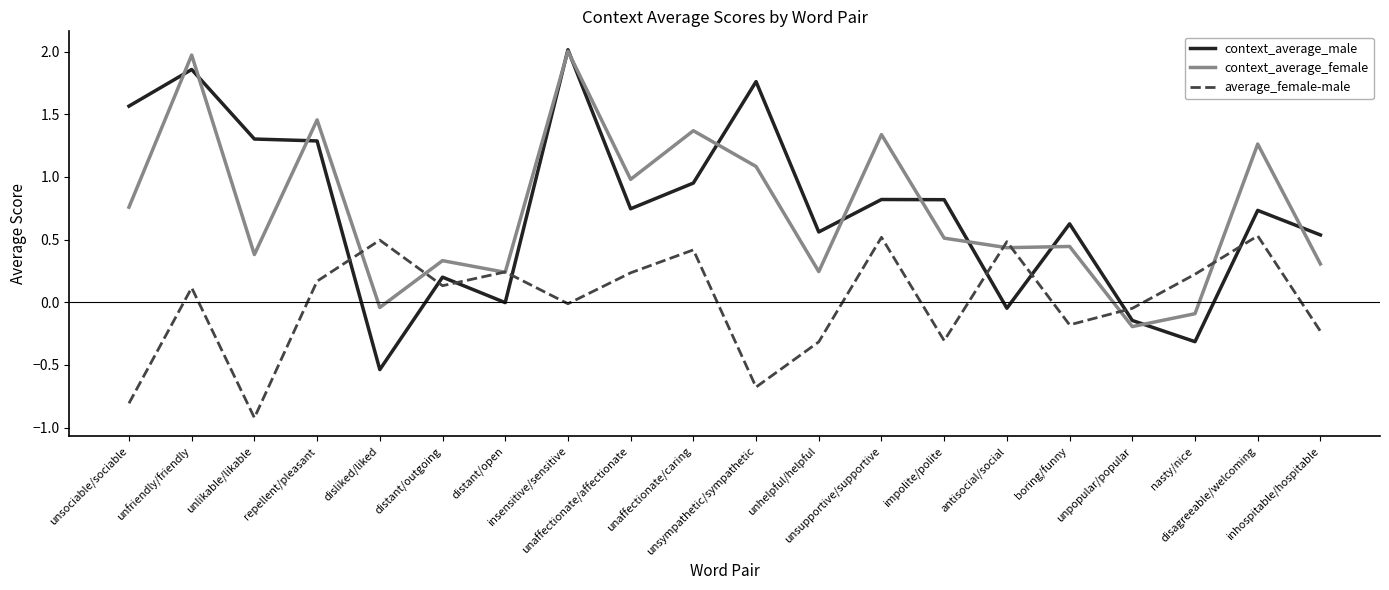

Which series has the widest spread of values?

context_average_male